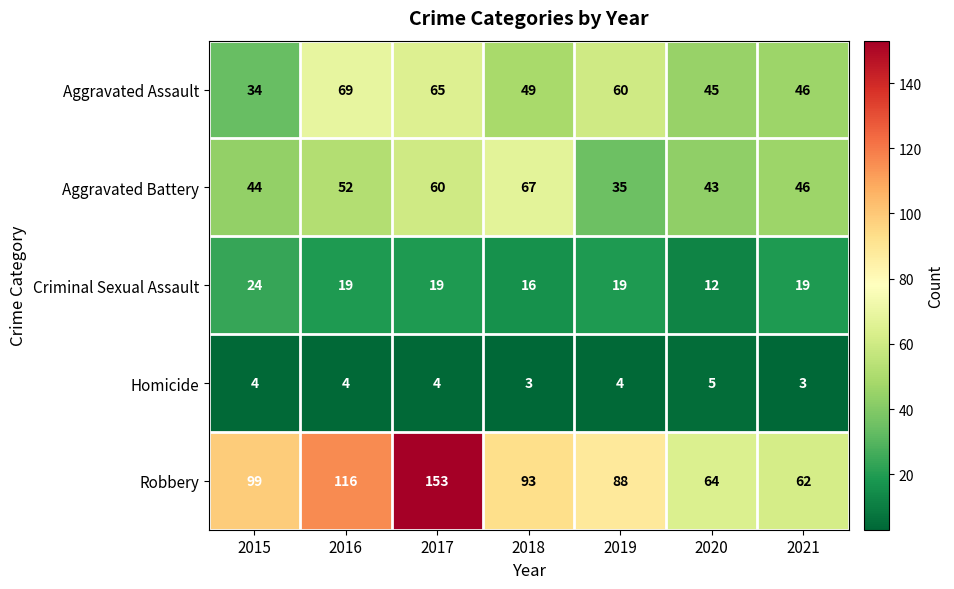

Rank the series by their maximum value, from lowest to highest.

Homicide, Criminal Sexual Assault, Aggravated Battery, Aggravated Assault, Robbery